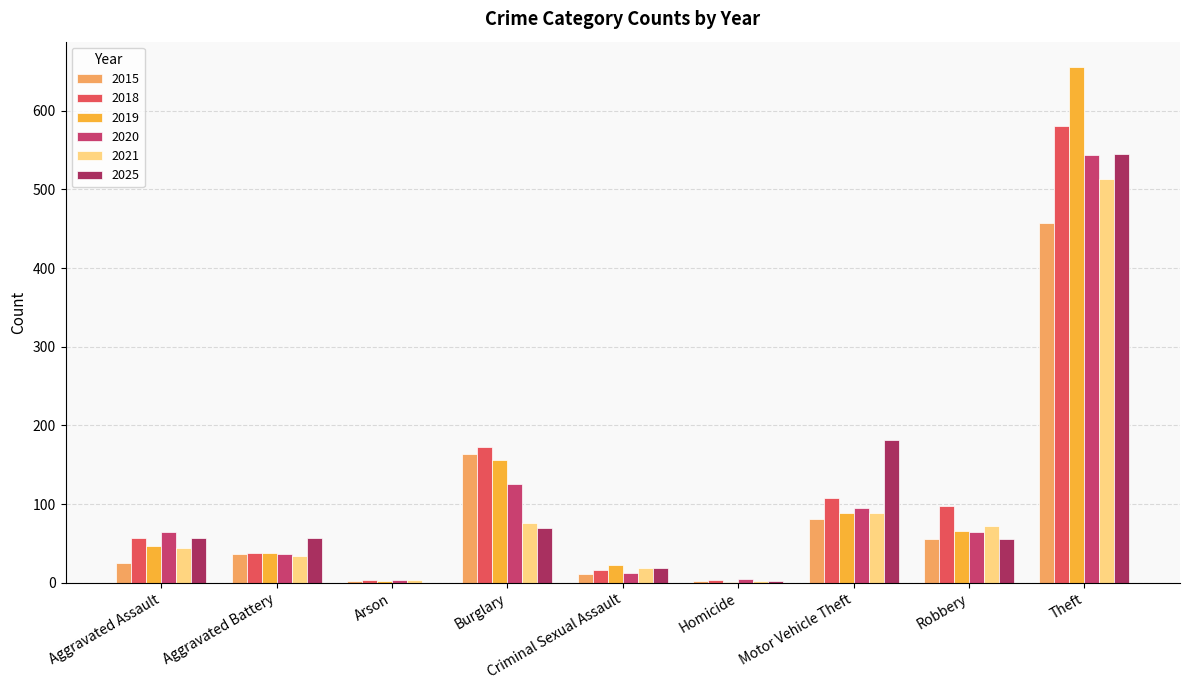

What is the sum of the 2018 values at Homicide and Criminal Sexual Assault?

20